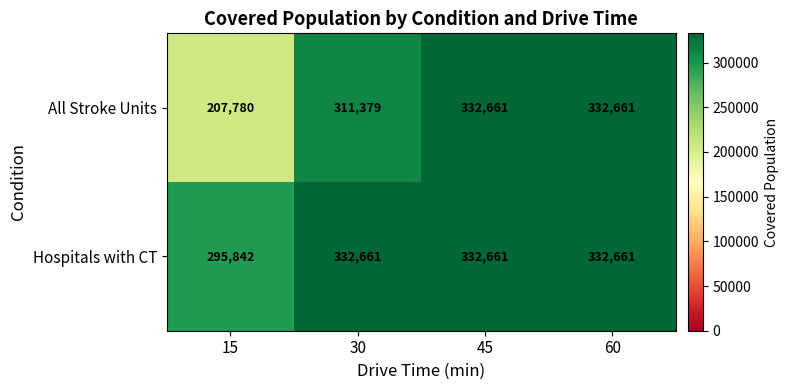

How many series are shown in this chart?

2